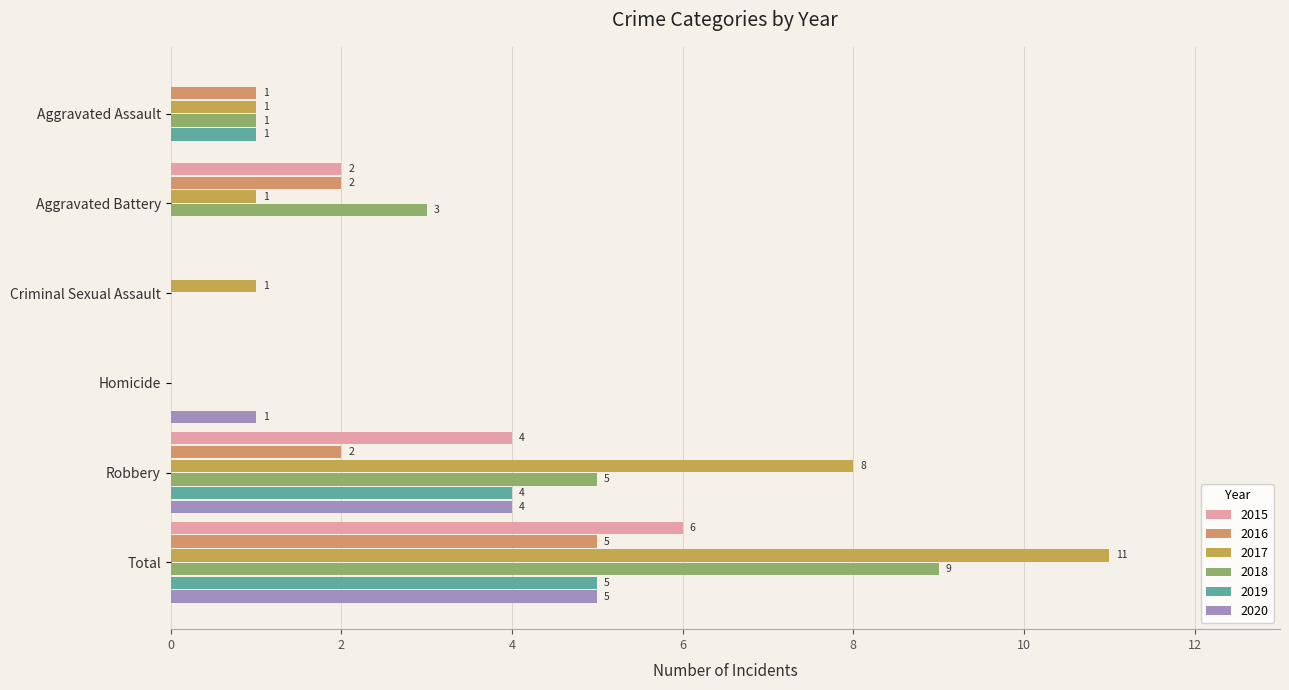

The 2016 series shows 0 at Criminal Sexual Assault. True or false?

True